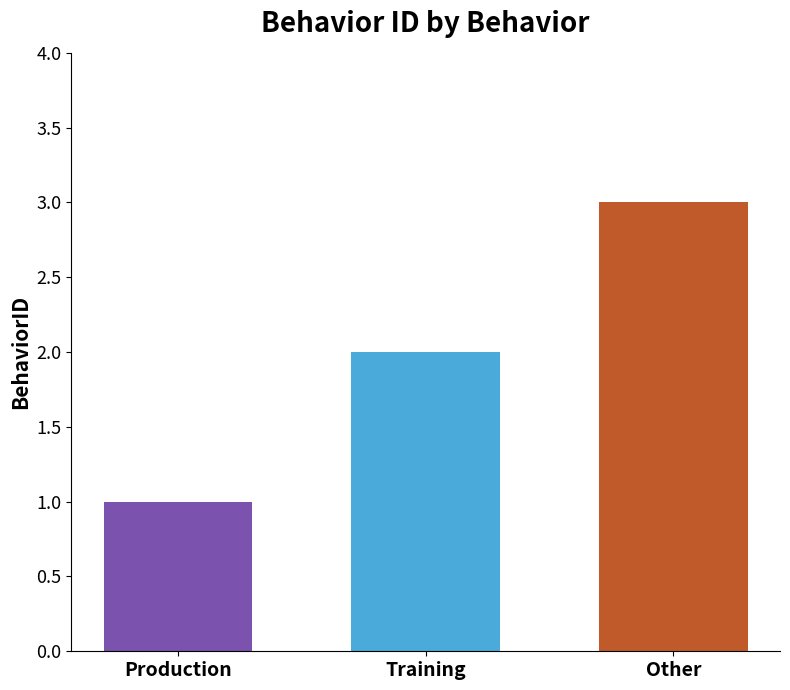

Read the value at Production.

1